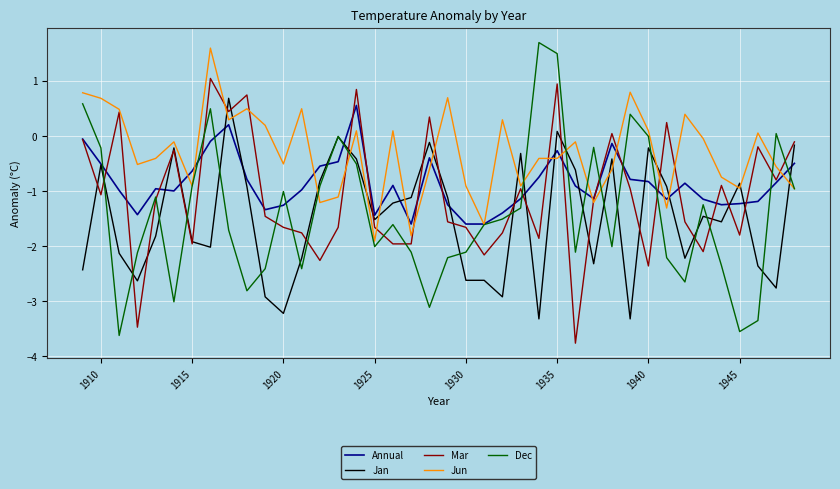

At how many categories does at least one series exceed -1?

37